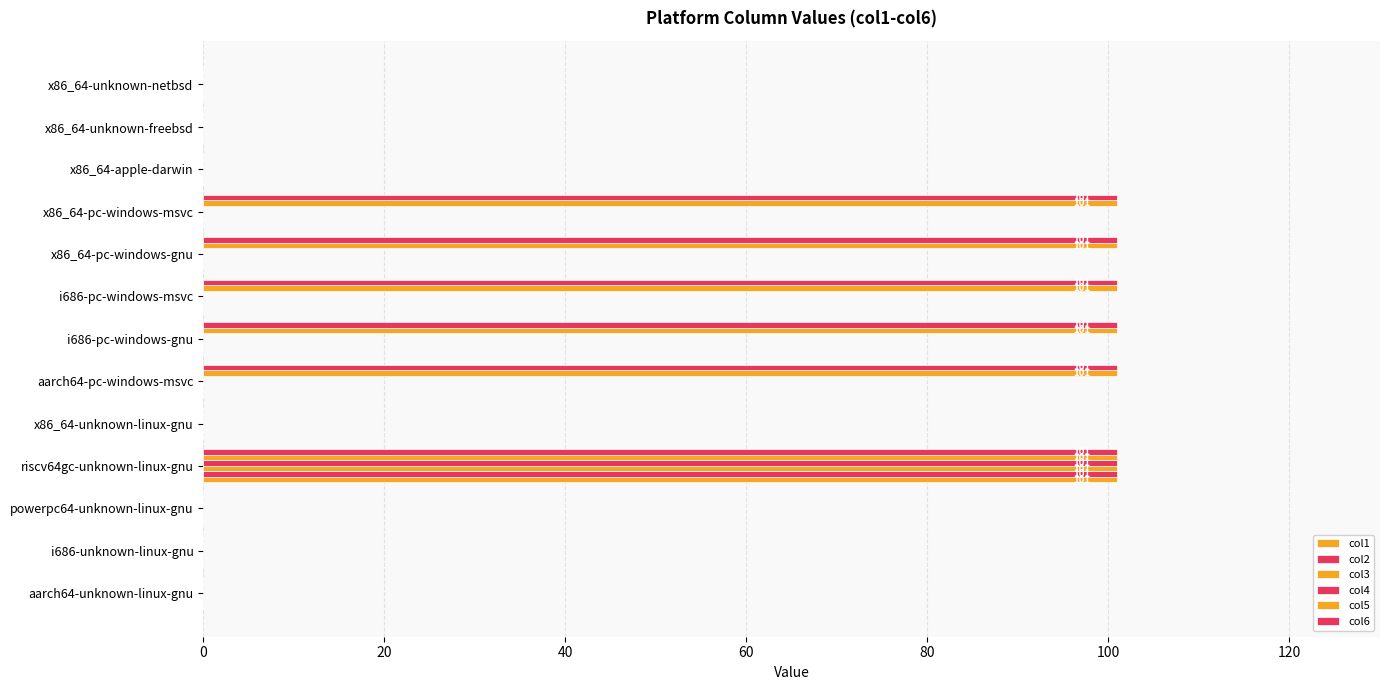

Count the number of data series in this chart.

6